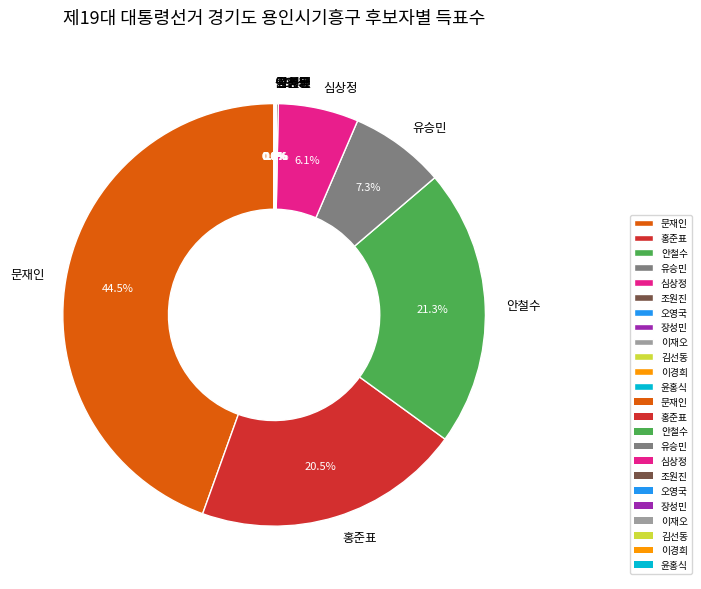

How much of the chart is everything except 문재인?

55.5%